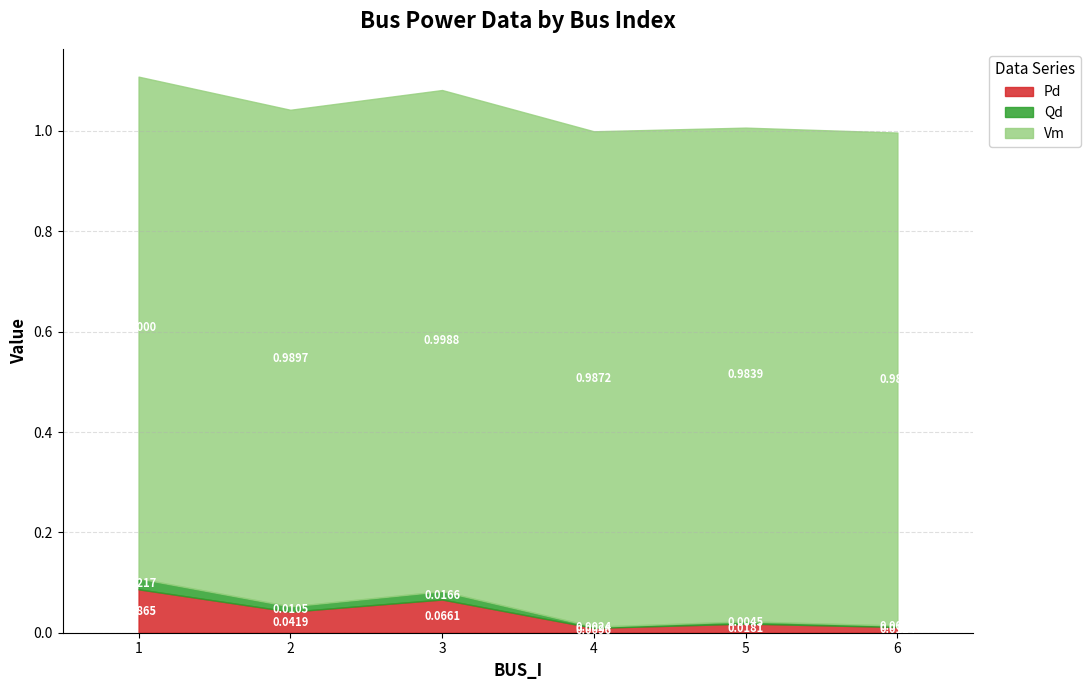

At which category is the sum across all series the highest?

1